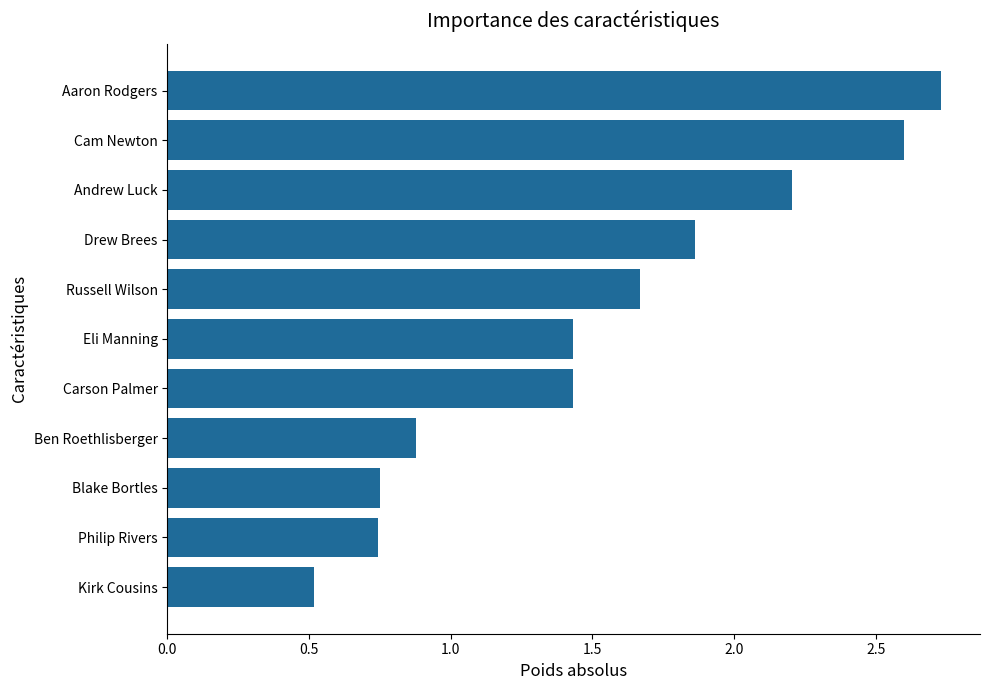

Where is the data nearest to the value 1?

Ben Roethlisberger